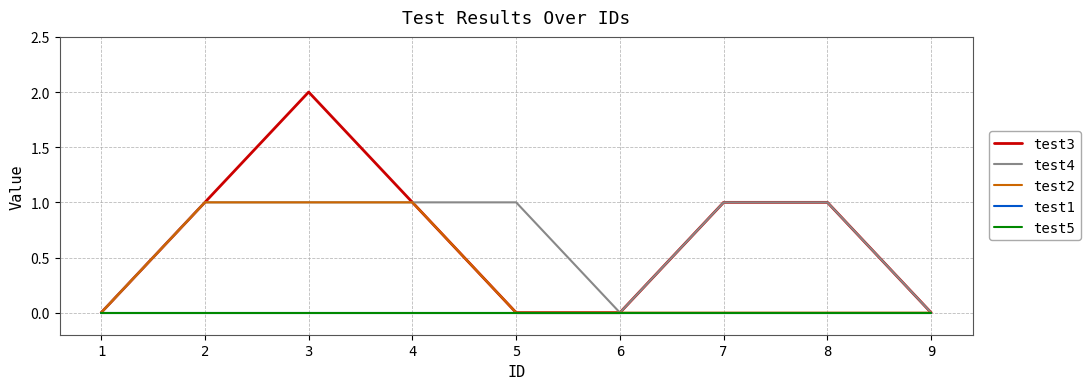

Reading left to right, extract all data points from this chart.

test3: 0	1	2	1	0	0	1	1	0
test4: 0	1	1	1	1	0	1	1	0
test2: 0	1	1	1	0	0	0	0	0
test1: 0	0	0	0	0	0	0	0	0
test5: 0	0	0	0	0	0	0	0	0